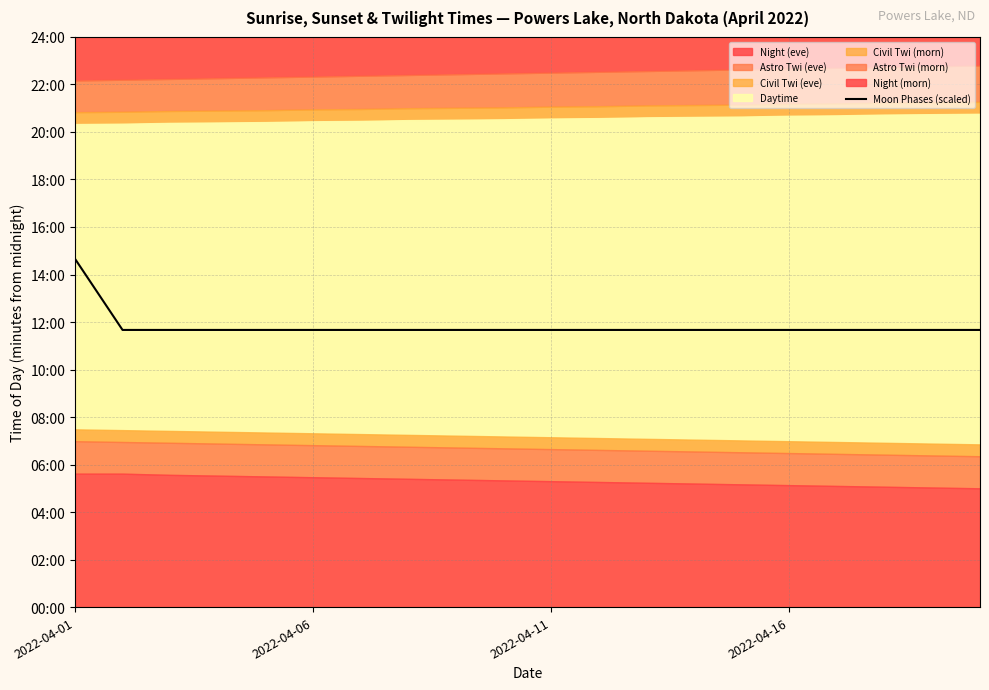

What value does the data have at 9, to the nearest 5?

700